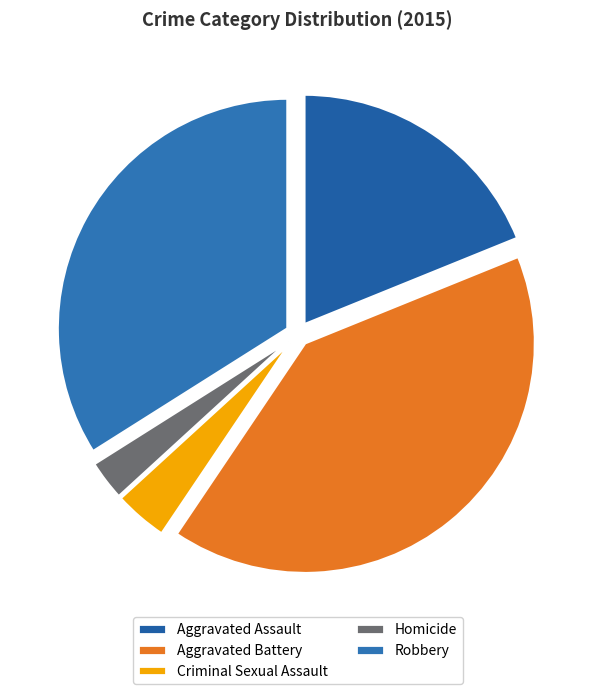

The Aggravated Assault slice represents 19% of the pie. True or false?

True